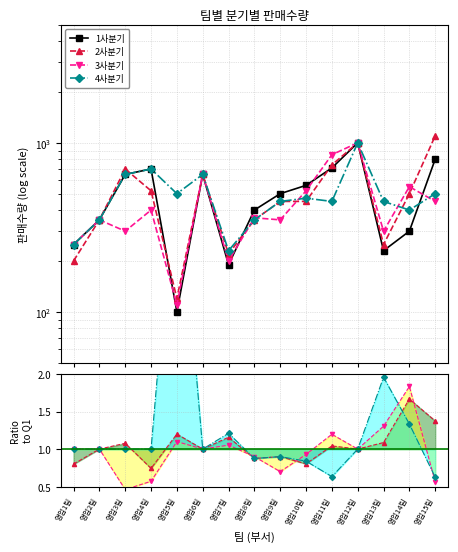

True or false: 4사분기 has more than 2 interior local peaks.

True